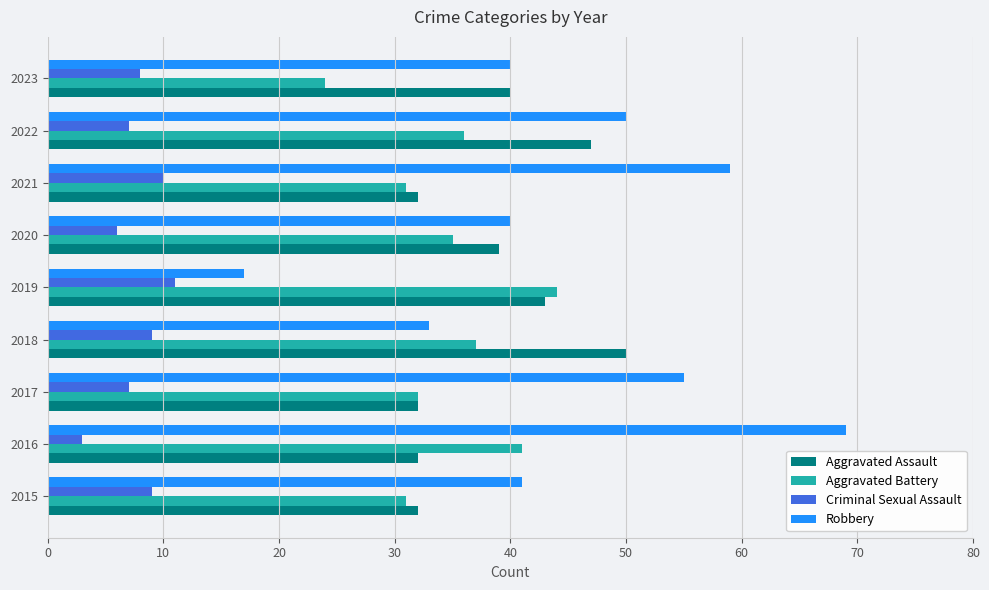

Is it true that Criminal Sexual Assault equals 6 at 2020?

True